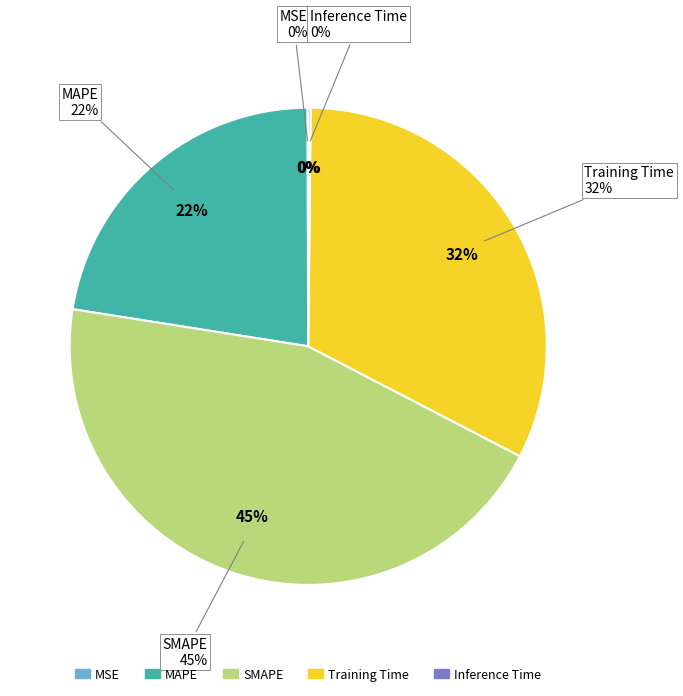

Rank the categories by value from highest to lowest.

SMAPE, Training Time, MAPE, Inference Time, MSE